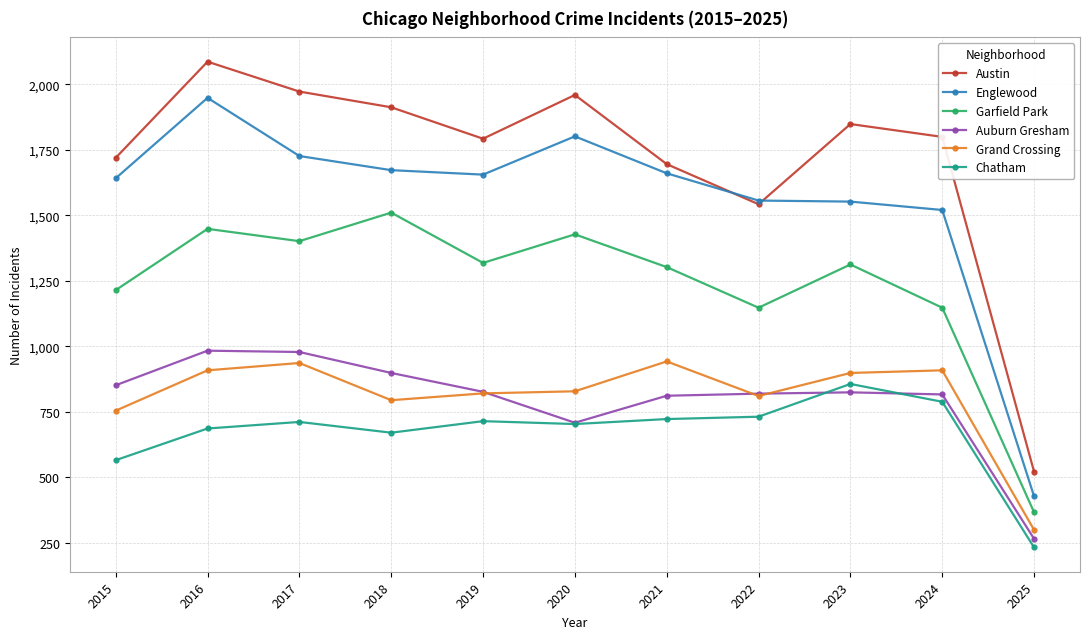

At which category does the chart reach its minimum across all series?

2025